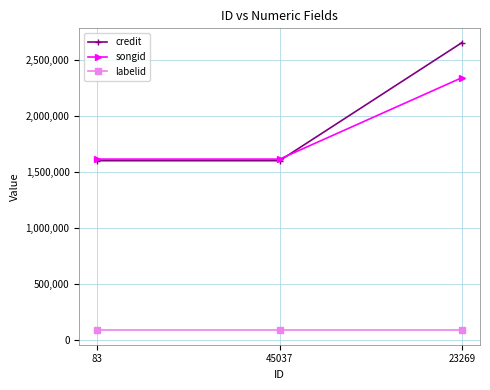

What is the value of the songid point at the 3rd from the left?

2340105